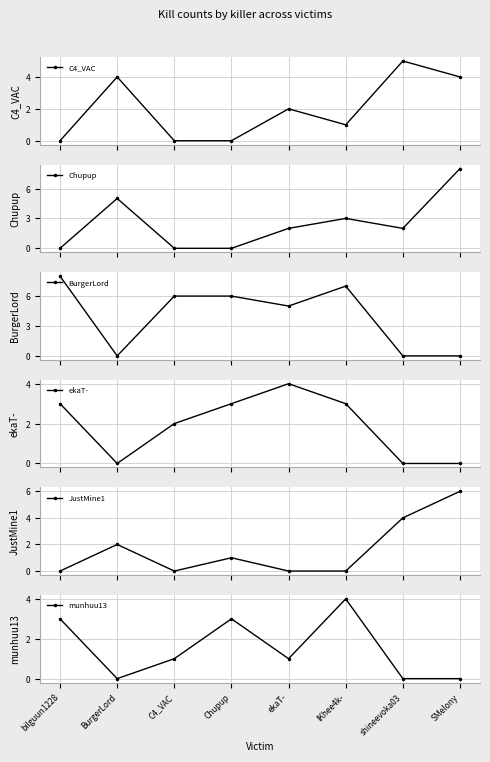

True or false: Chupup has a value of 1 at ekaT-.

False